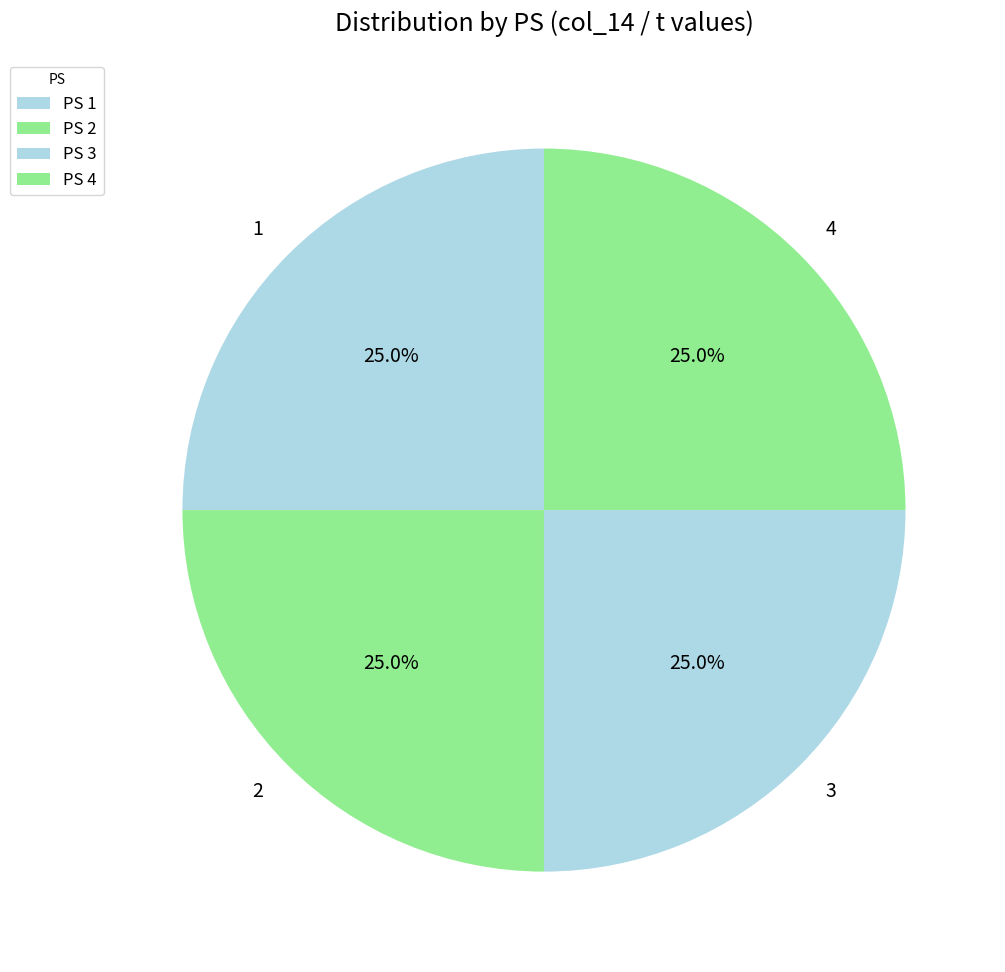

Does any single category account for the majority?

No